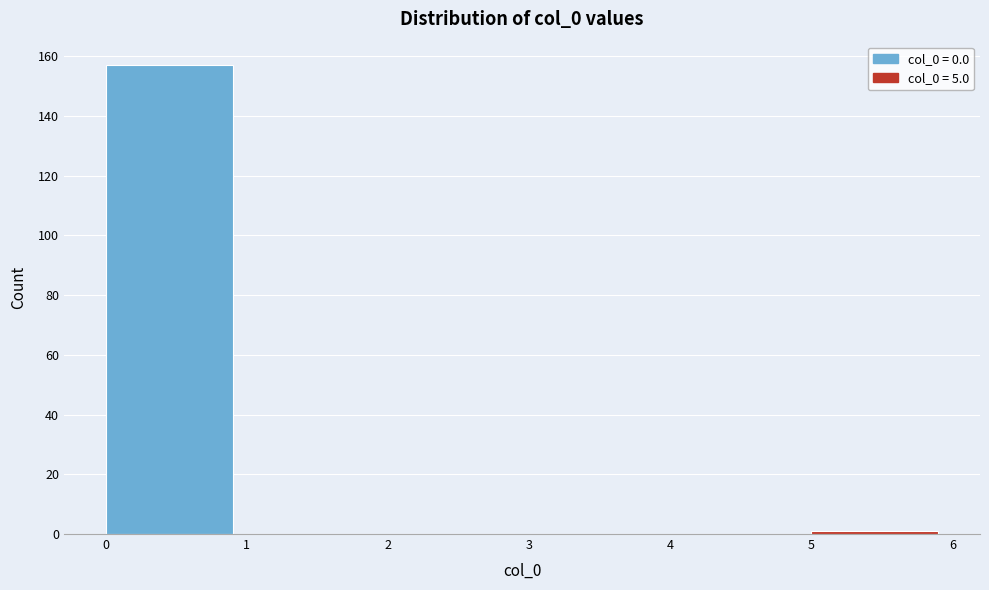

Reading left to right, list every bar in this chart as the range it spans on the x-axis followed by its height. The values are not printed on the chart, so give them approximately, as read against the axis.

0 to 1: 158
1 to 2: 0
2 to 3: 0
3 to 4: 0
4 to 5: 0
5 to 6: under 2